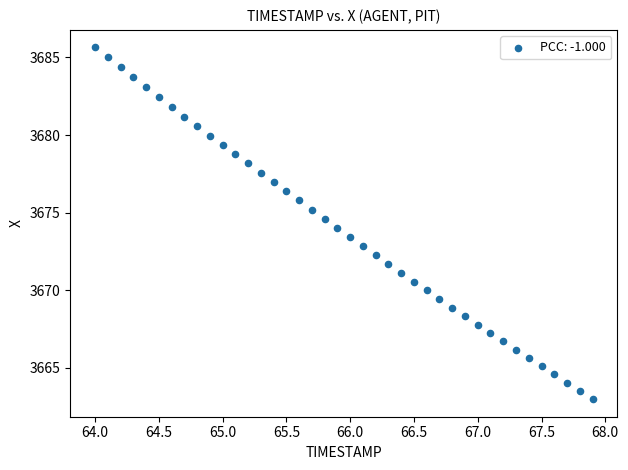

What is the range of X values (max minus min)?

3.9